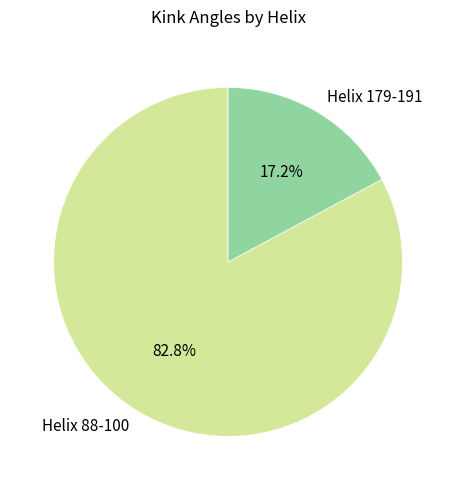

To the nearest percent, what is the combined percentage of Helix 179-191 and Helix 88-100?

100%